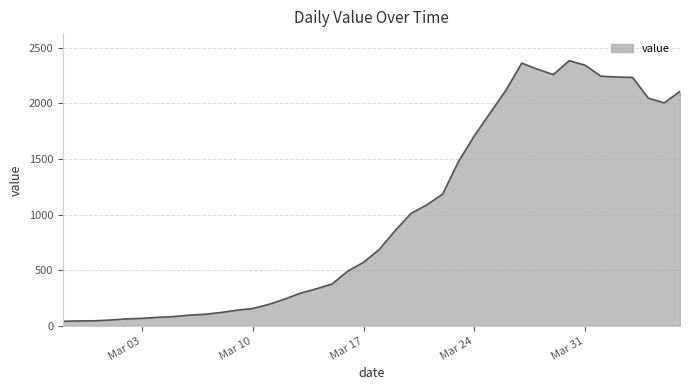

What is the difference between the maximum and minimum values?

2342